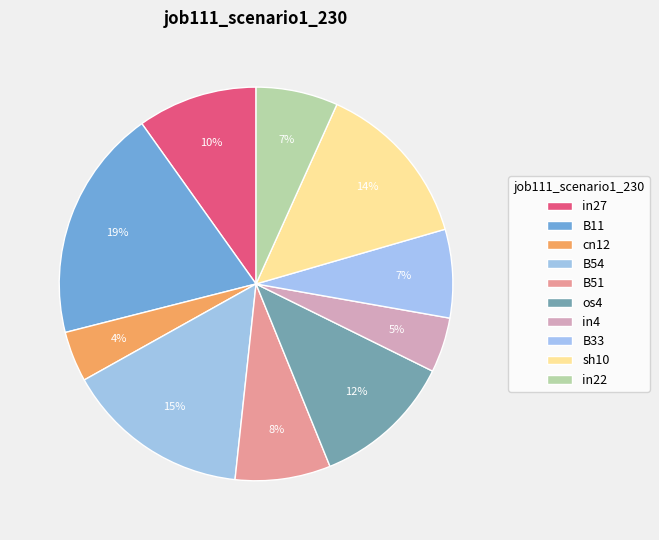

Count the number of slices in the pie.

10